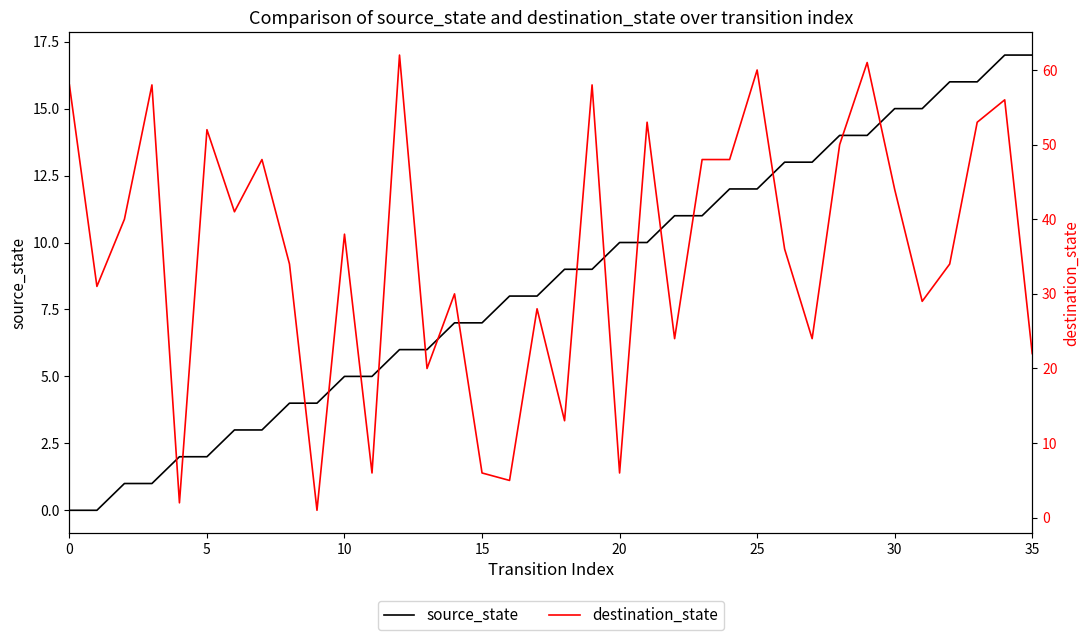

What is the approximate value of source_state at 16, to the nearest 5?

10